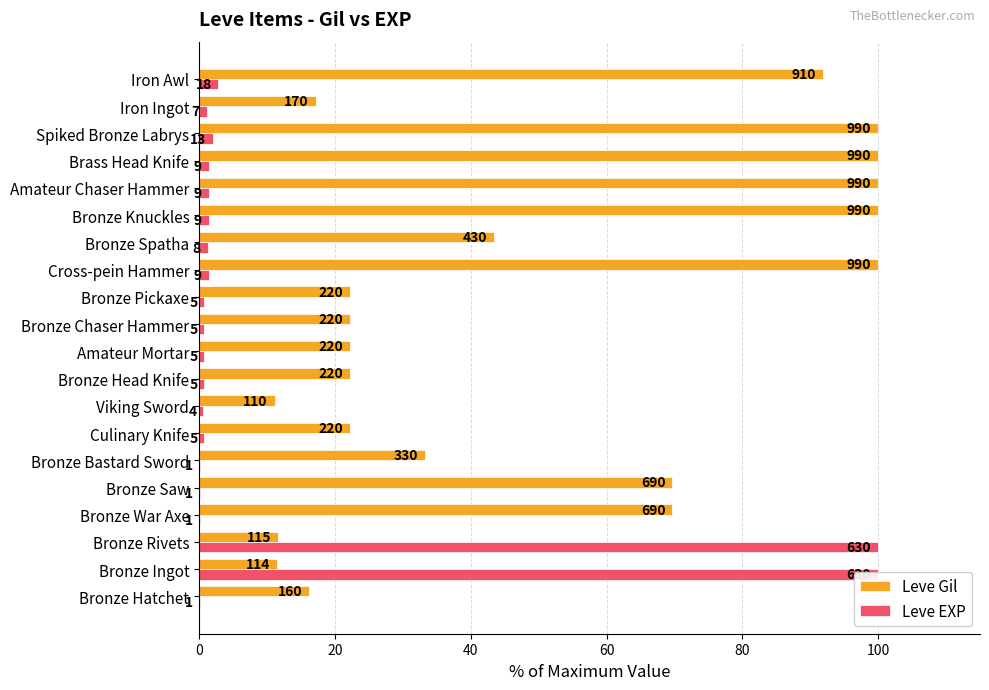

Rank the series by their average value, from lowest to highest.

Leve EXP, Leve Gil